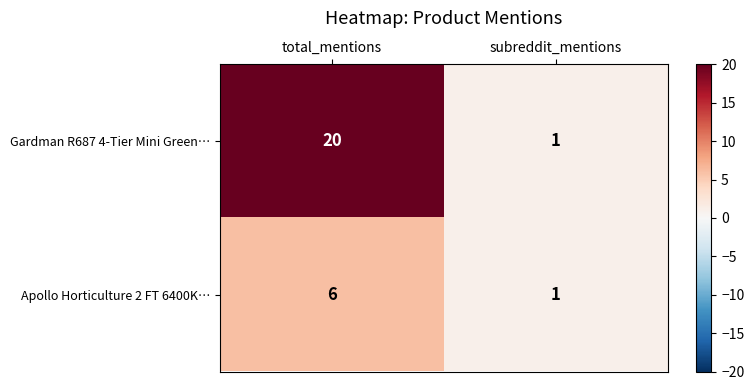

At which category does the chart reach its peak across all series?

total_mentions